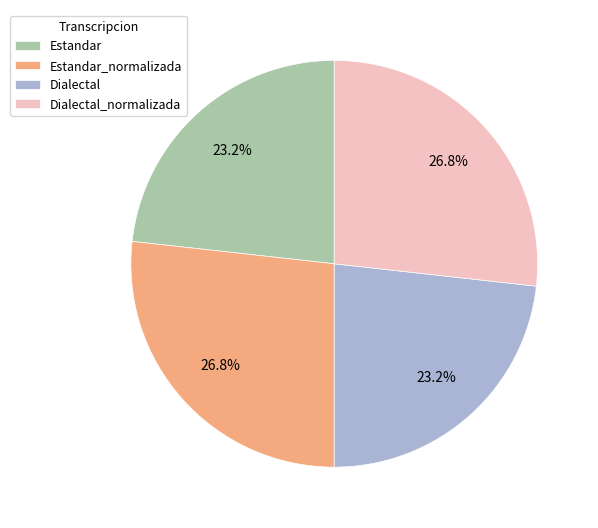

What percentage is the Dialectal_normalizada slice, to the nearest percent?

27%